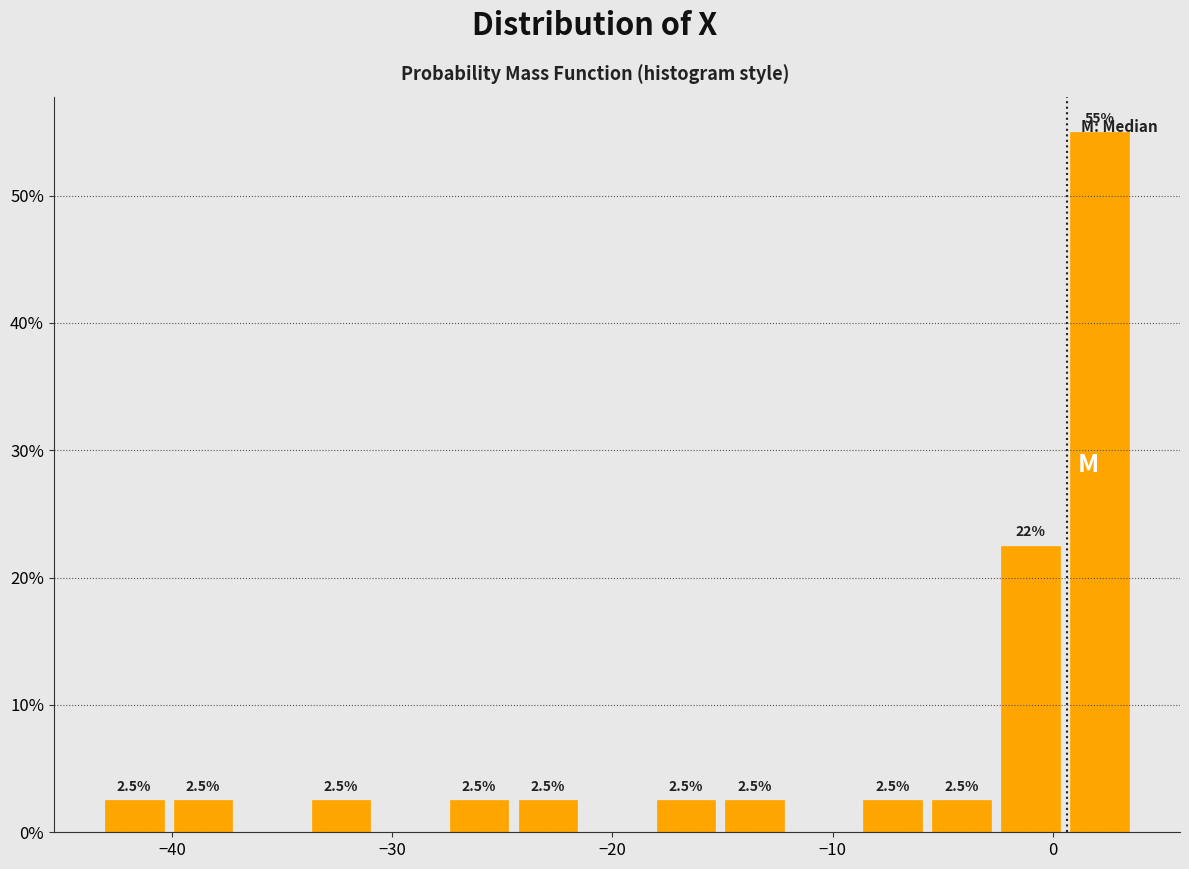

Around what value on the x-axis is the tallest bar? Give the approximate position of its centre, as read against the axis.

2